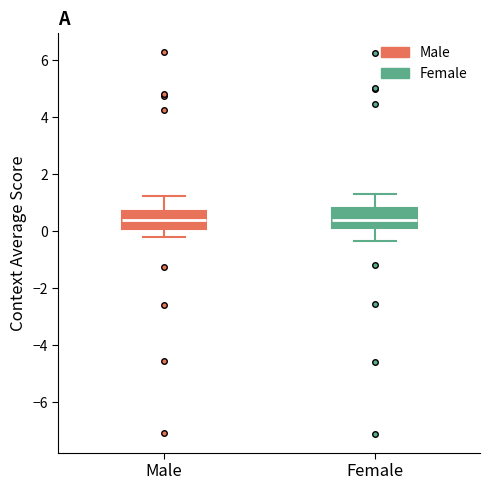

Reading left to right, transcribe this box plot: for each box, give where its median line is, the range the box spans, and where its two whiskers end, as read against the y-axis. The values are not printed on the chart, so give them approximately, as read against the axis.

Male: median 0.4, box 0.0 to 0.8, whiskers -0.2 to 1.2
Female: median 0.4, box 0.2 to 0.8, whiskers -0.4 to 1.2